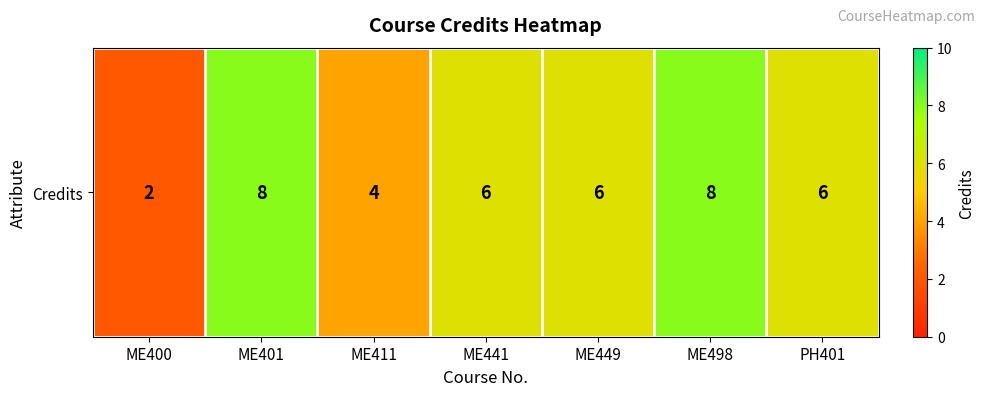

What is the smallest value displayed?

2